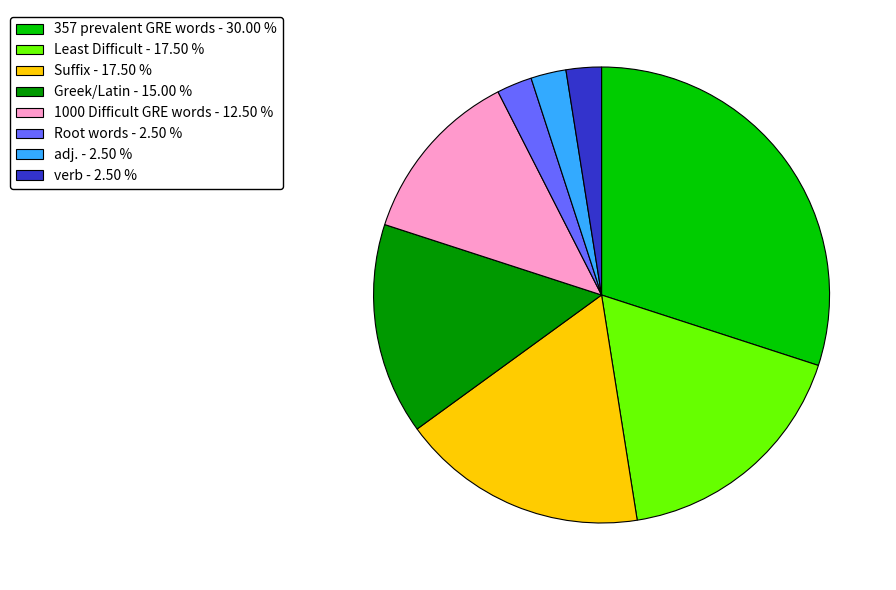

Combined, do adj. - 2.50 % and 357 prevalent GRE words - 30.00 % account for over 50%?

No